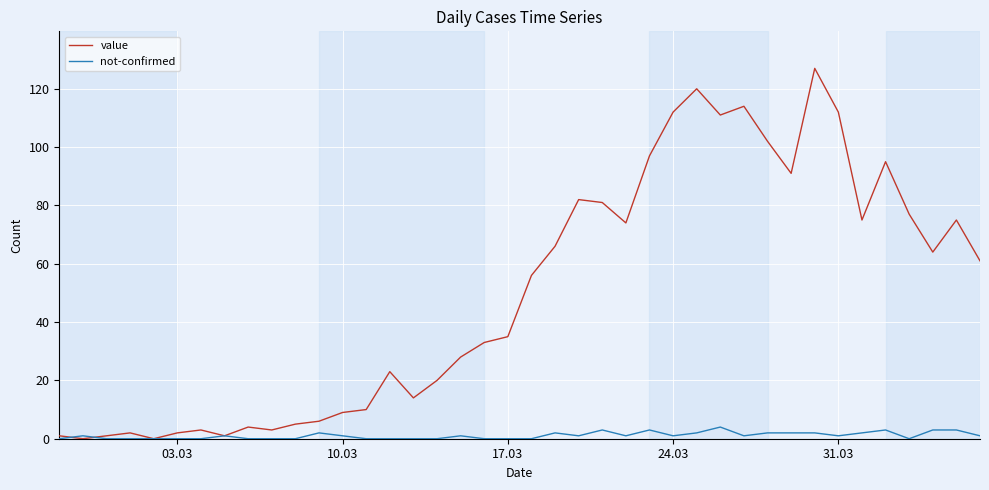

Which series has the widest spread of values?

value